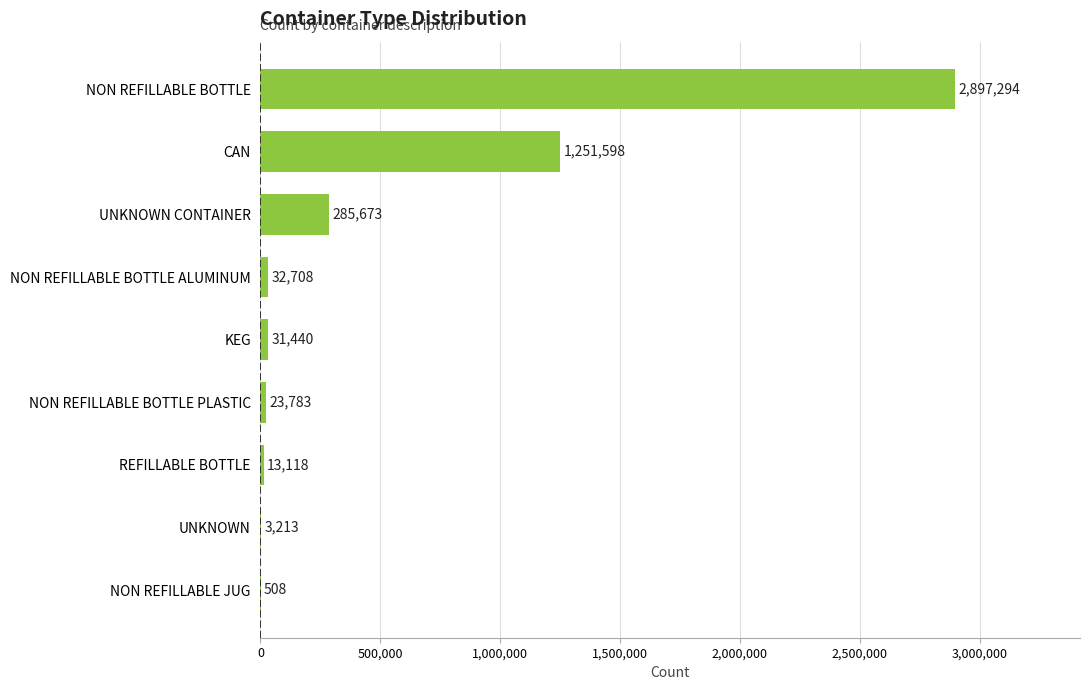

The value at UNKNOWN is 3213. True or false?

True